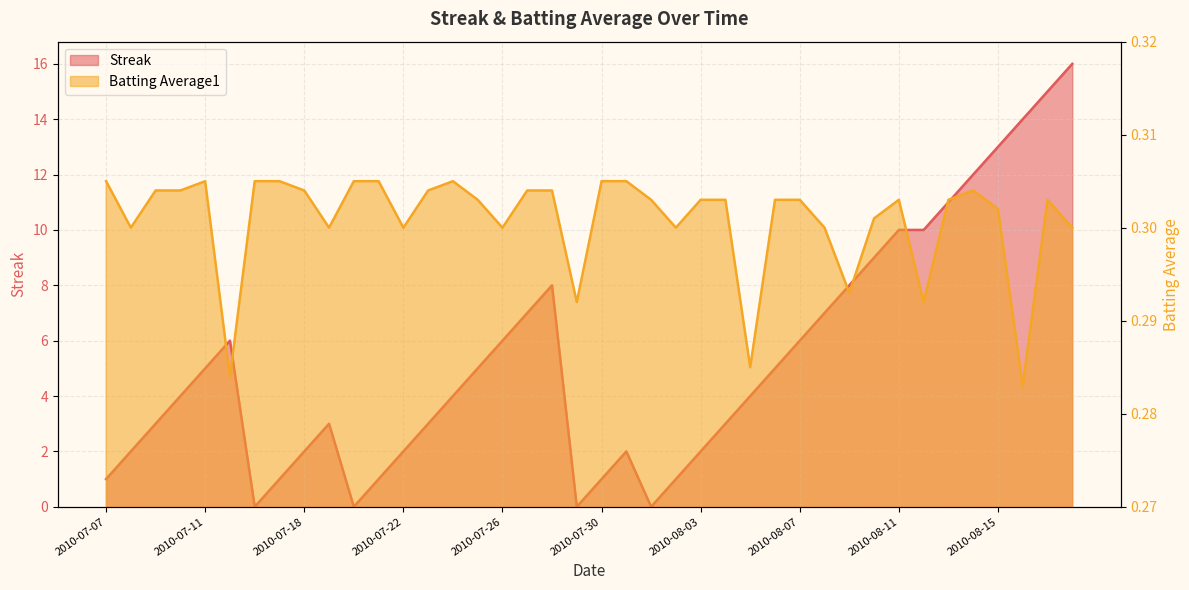

Between 2010-07-31 and 2010-08-06, which series saw the biggest shift?

Streak